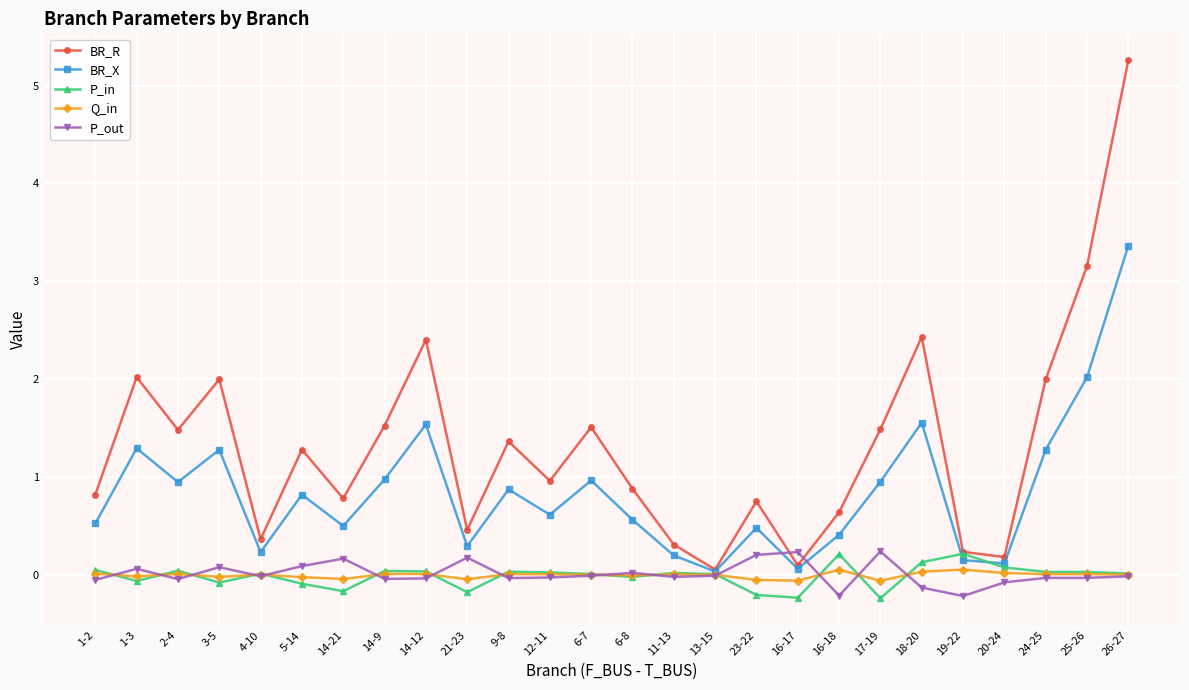

What is the maximum value for BR_R?

5.3